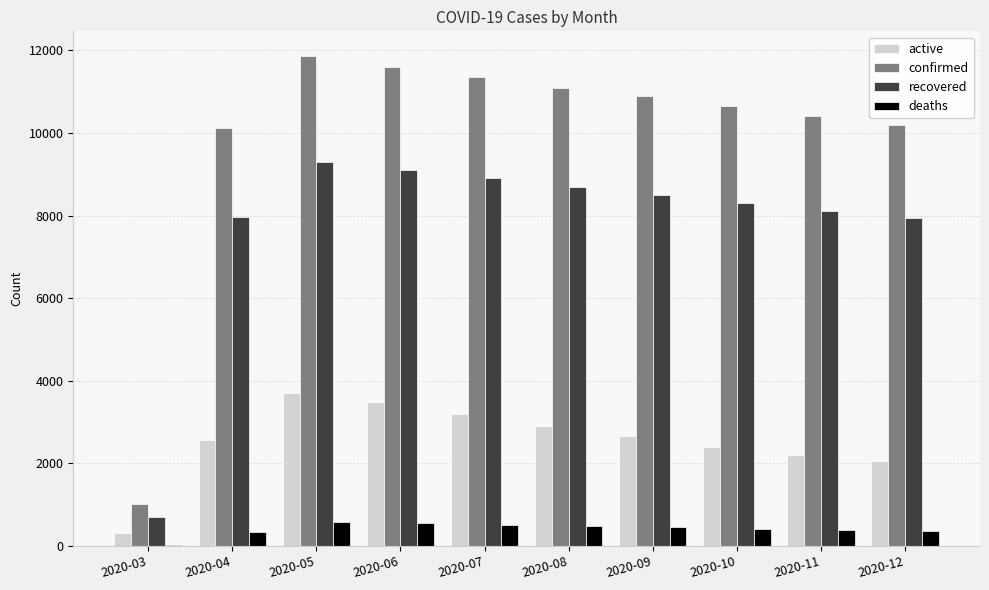

True or false: deaths has a value of 475 at 2020-08.

True